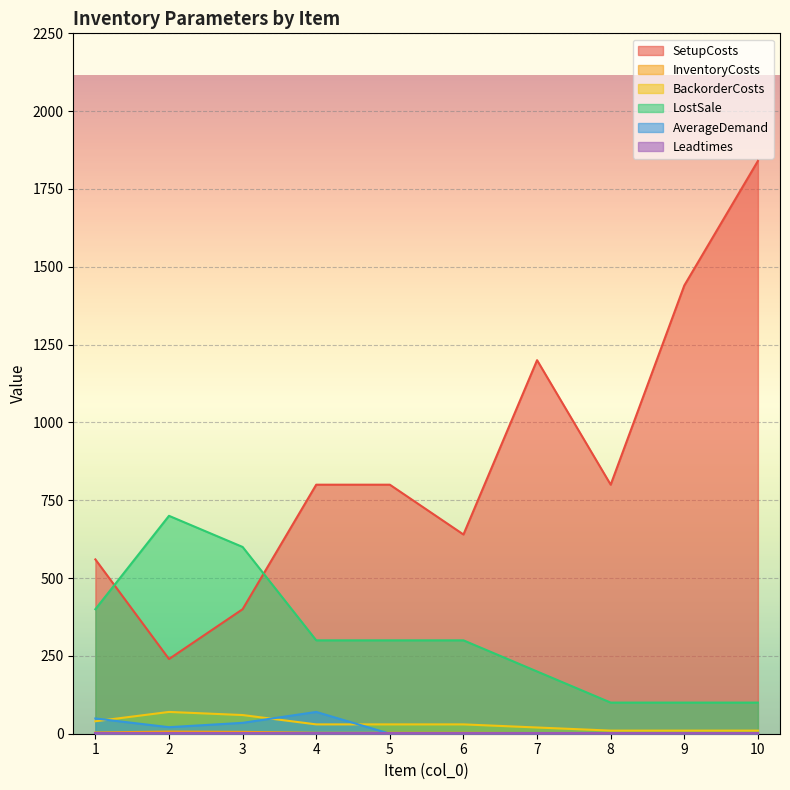

What is the total value across all series at 4?

1204